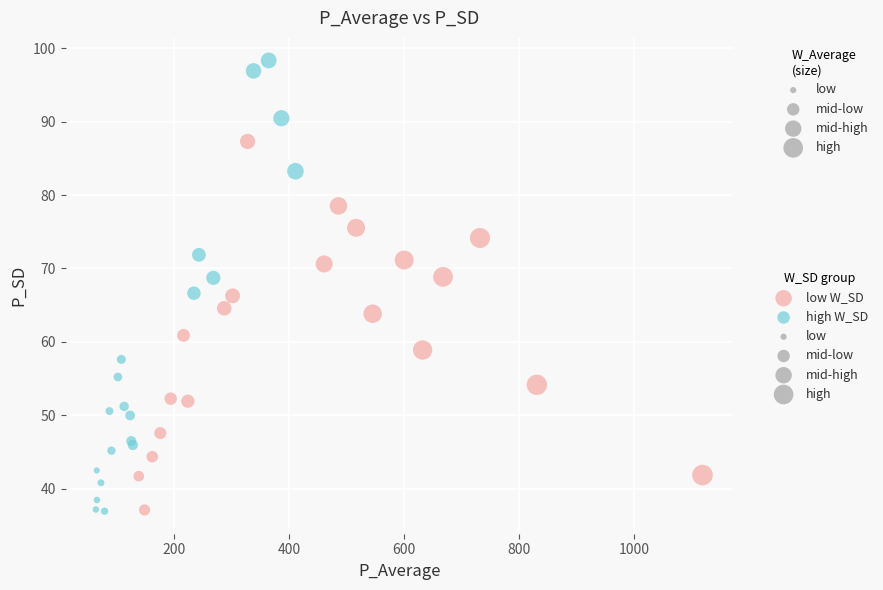

Which series has the largest Y range (max minus min)?

high W_SD